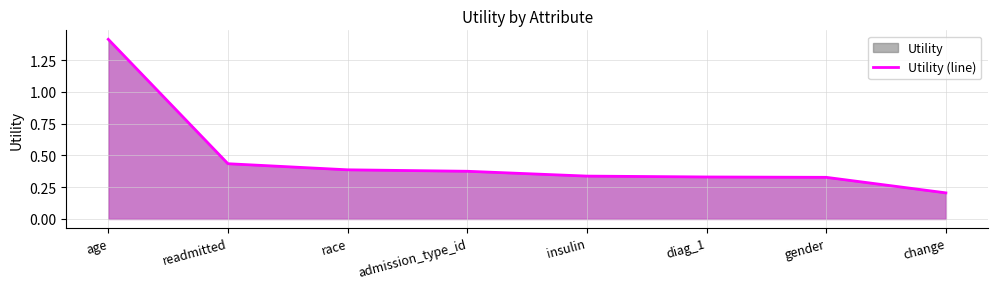

What is the average value?

0.5